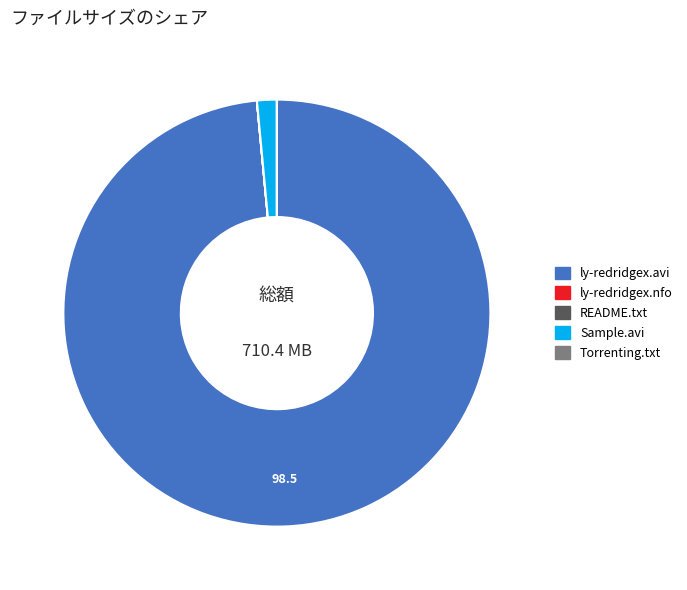

Does any single category account for the majority?

Yes